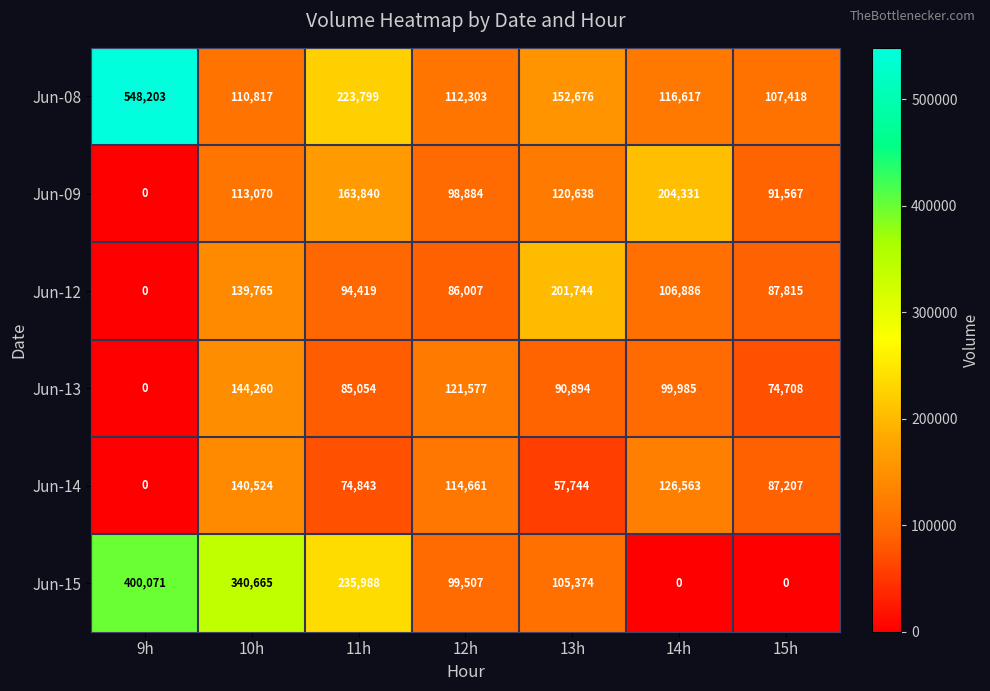

What is the sum of the Jun-09 values at 11h and 14h?

368171